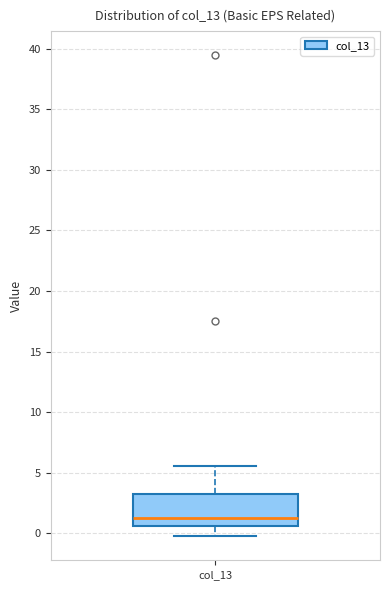

Where is the lower edge of the box for col_13 on the y-axis? The values are not printed on the chart, so give them approximately, as read against the axis.

0.5